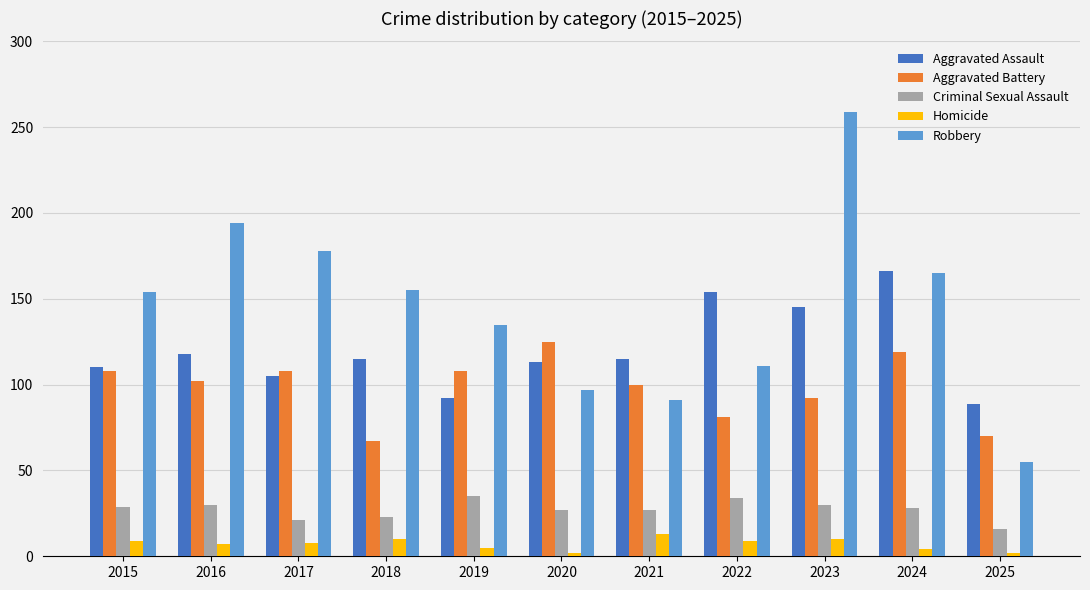

What is the approximate value of Criminal Sexual Assault at 2022?

34